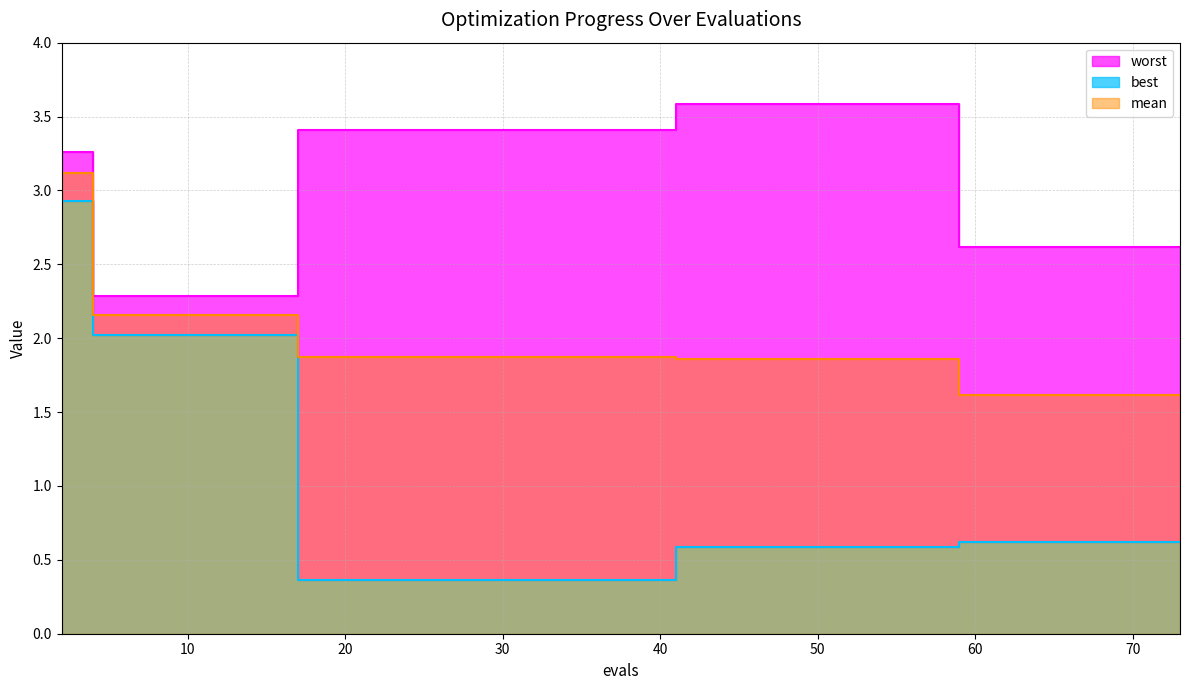

True or false: mean has a value of 3.1 at 2.

True